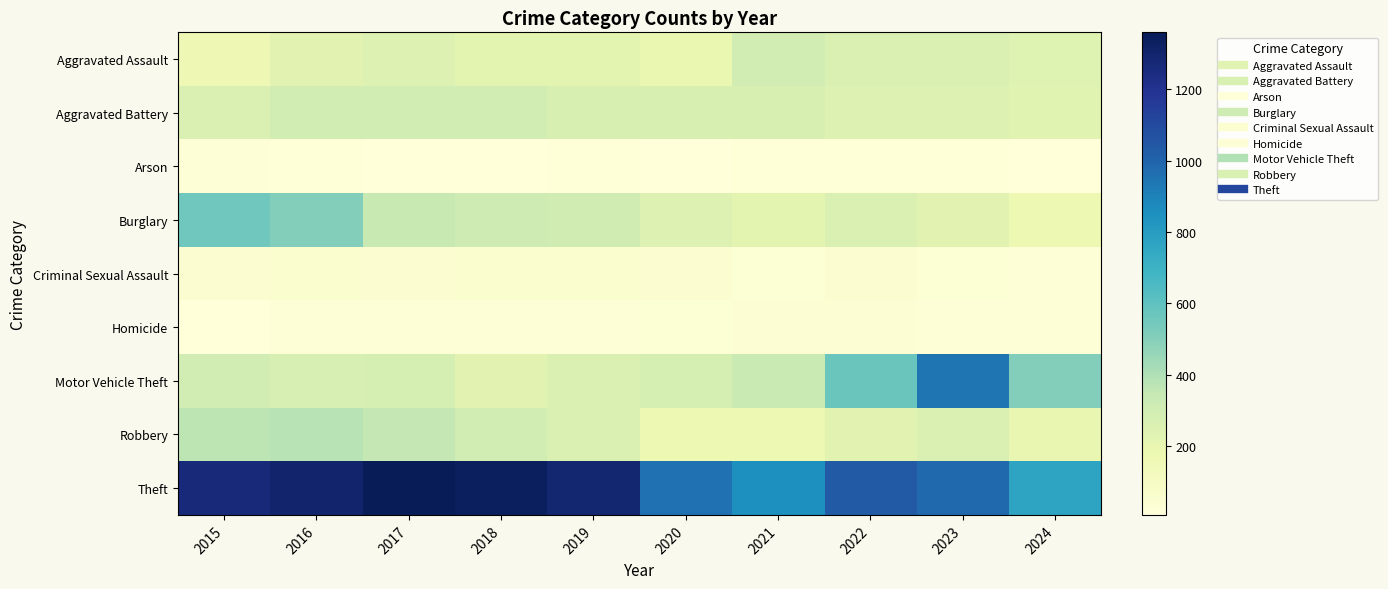

At which category does the chart reach its minimum across all series?

2018